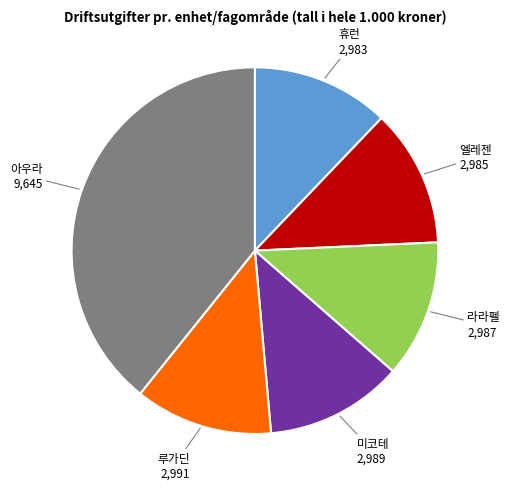

Does any single category account for the majority?

No